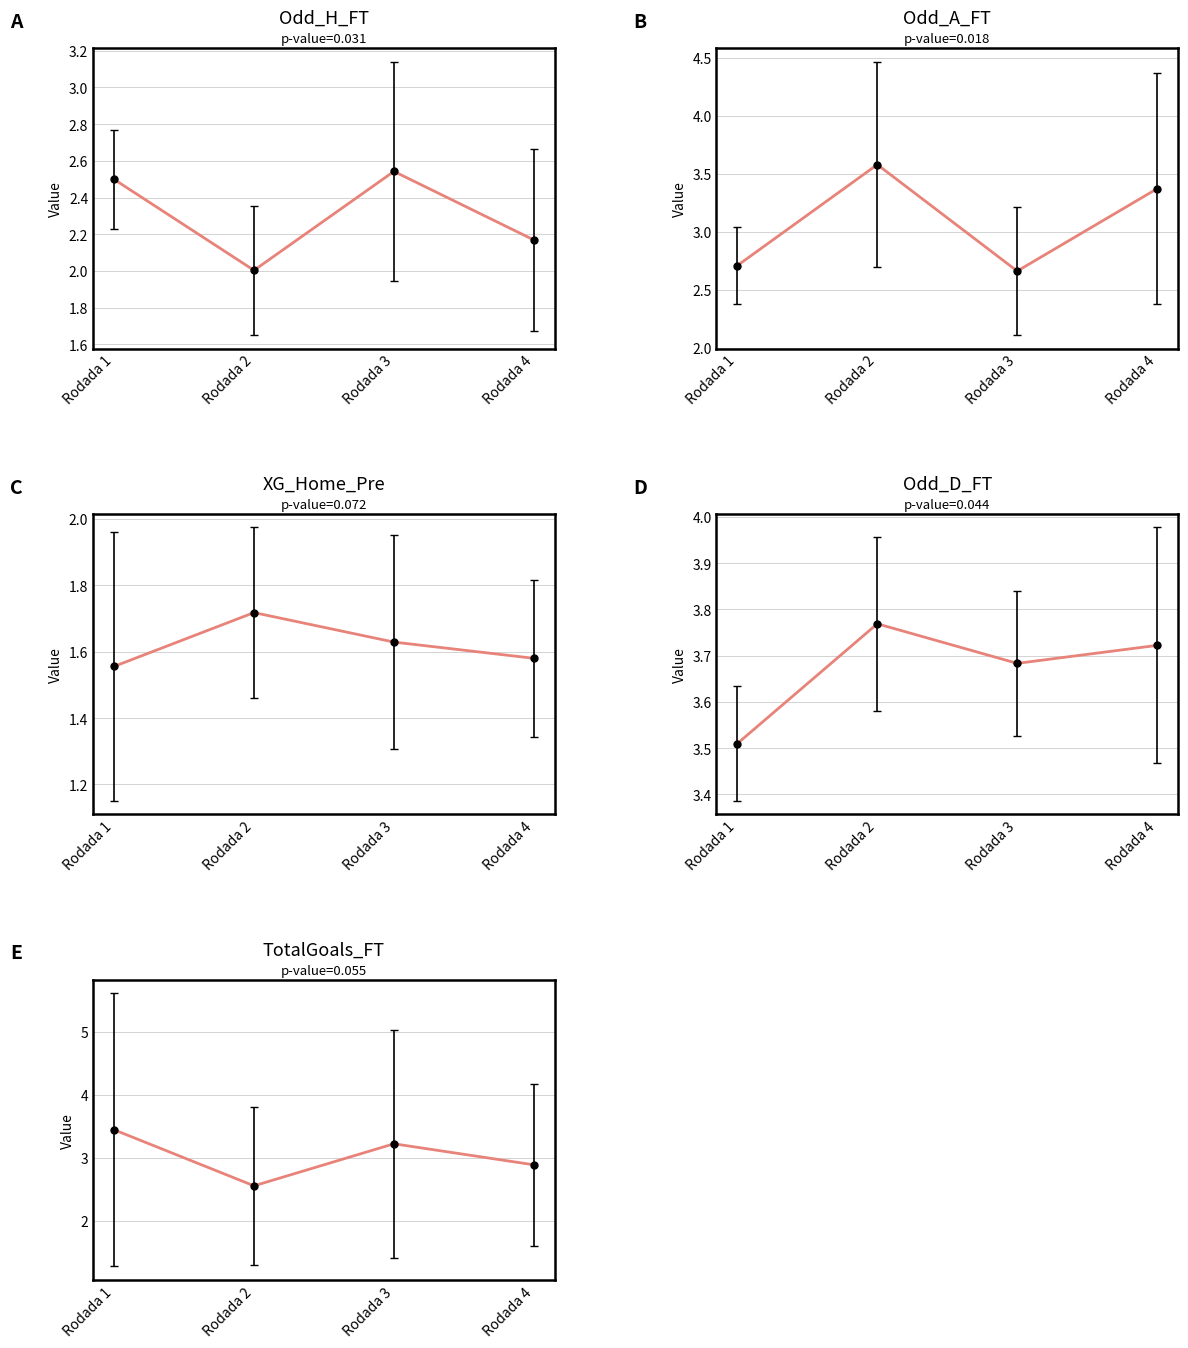

At which label does Odd_A_FT reach its peak?

Rodada 2